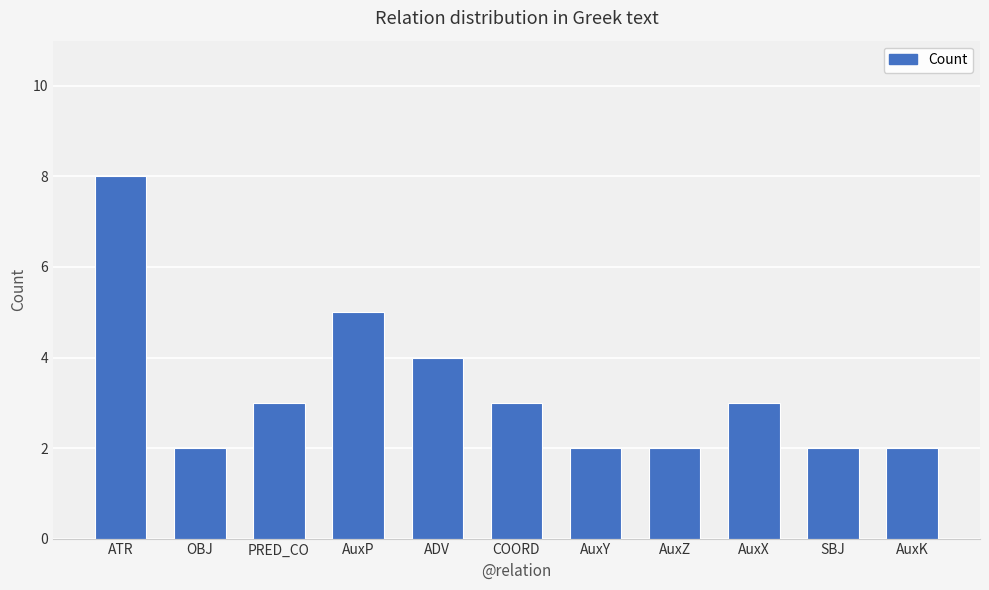

Reading left to right, what are all the values shown in this chart?

8	2	3	5	4	3	2	2	3	2	2